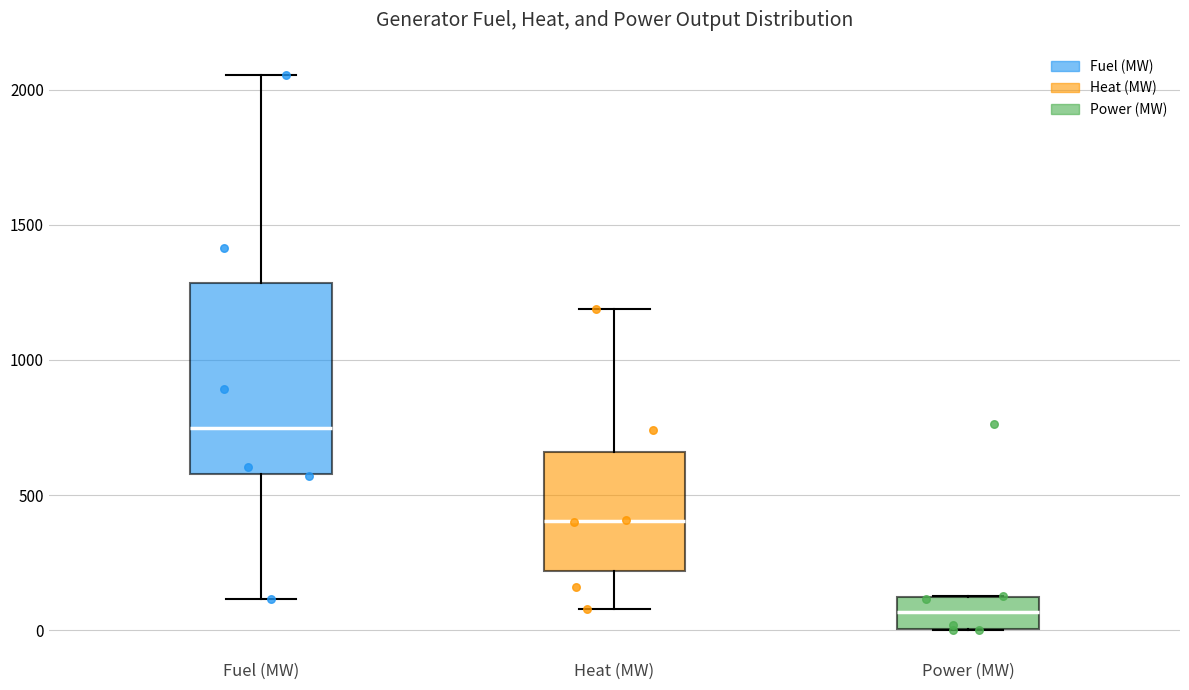

Comparing the boxes themselves (not the whiskers), which one is the tallest?

Fuel (MW)